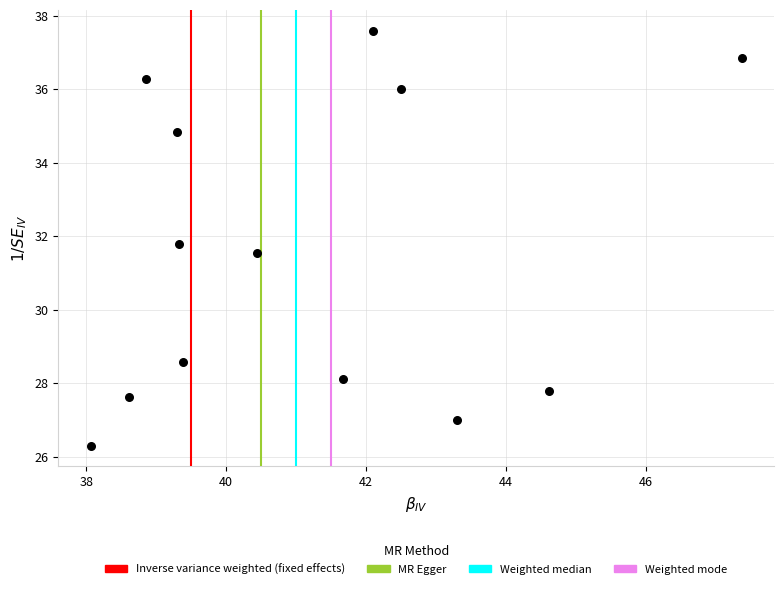

What is the range of Y values (max minus min)?

11.3